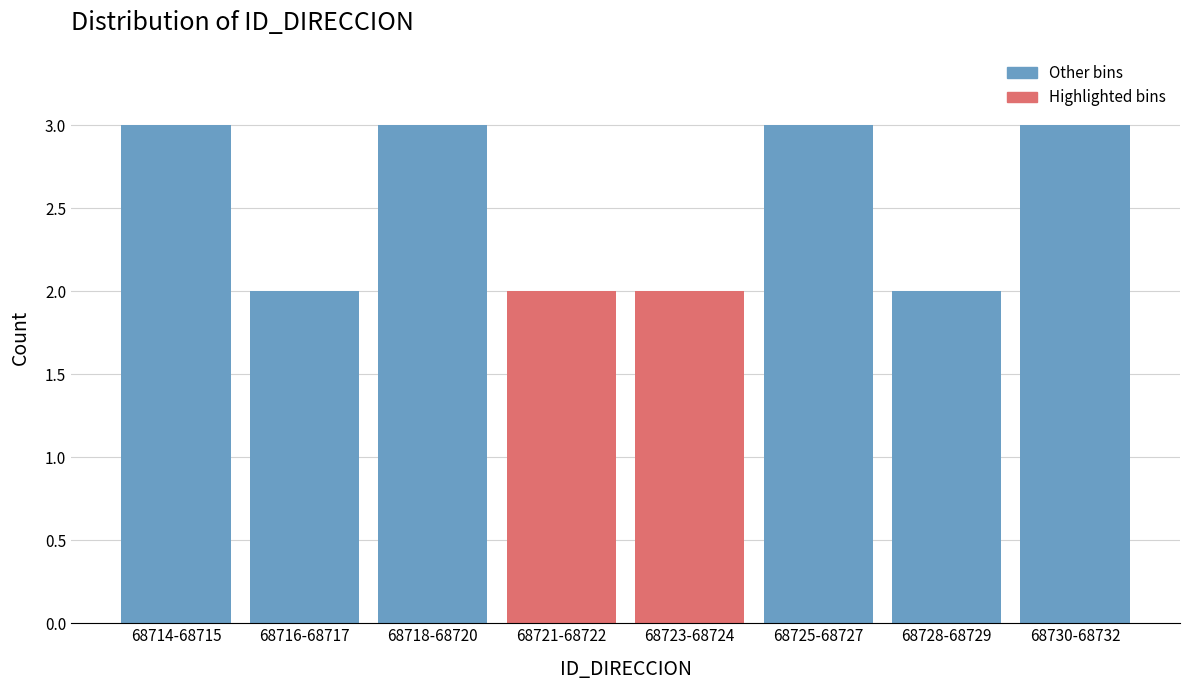

Reading left to right, transcribe all the data shown in this chart.

68714-68715=3	68716-68717=2	68718-68720=3	68721-68722=2	68723-68724=2	68725-68727=3	68728-68729=2	68730-68732=3